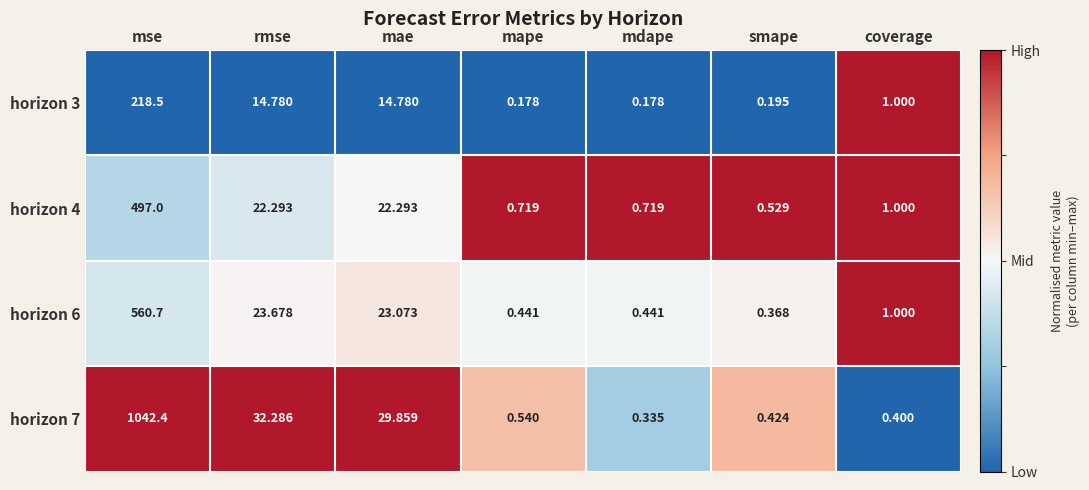

At which label does horizon 3 reach its peak?

mse